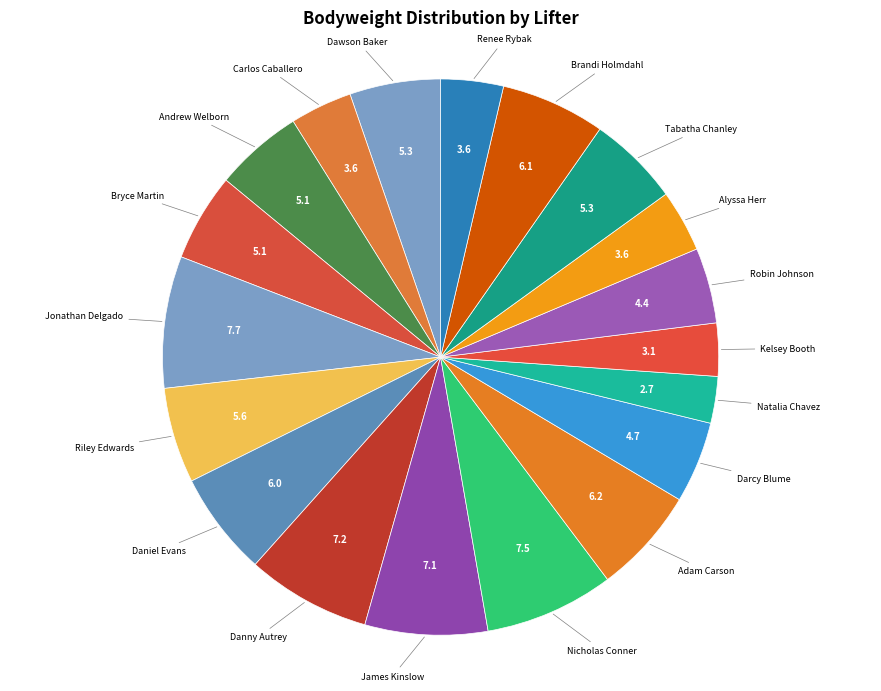

How many slices are in this pie chart?

19